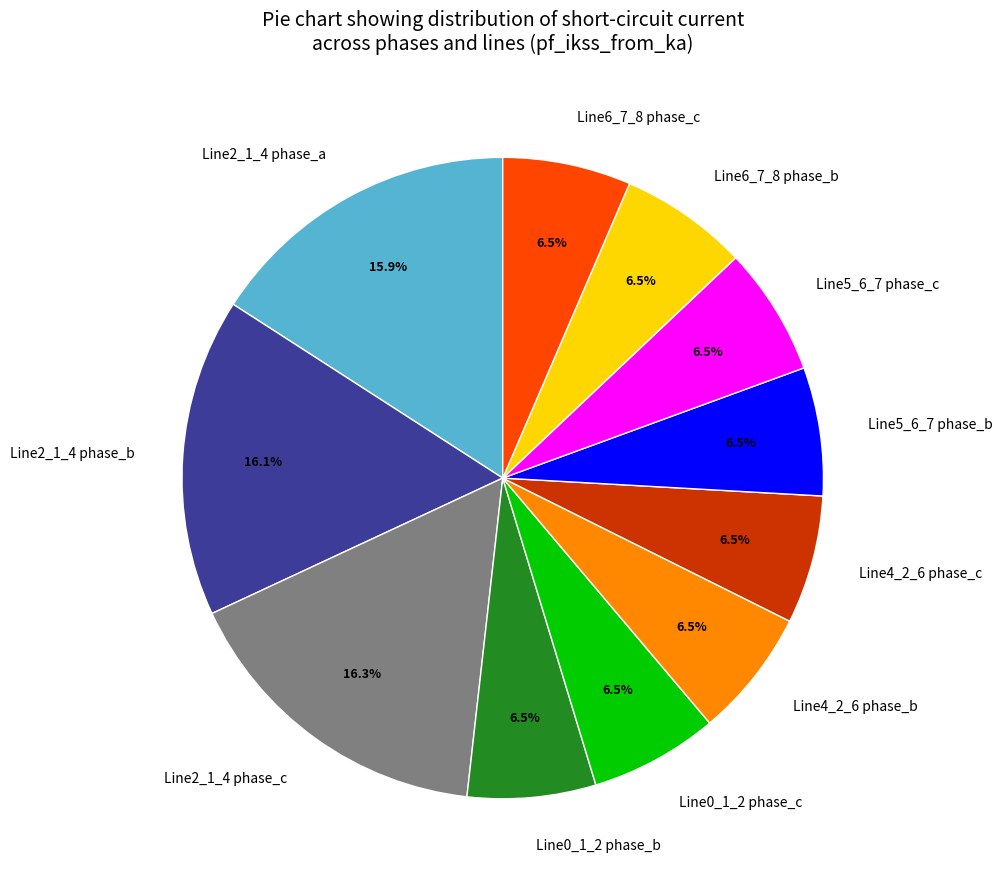

Does any single category account for the majority?

No